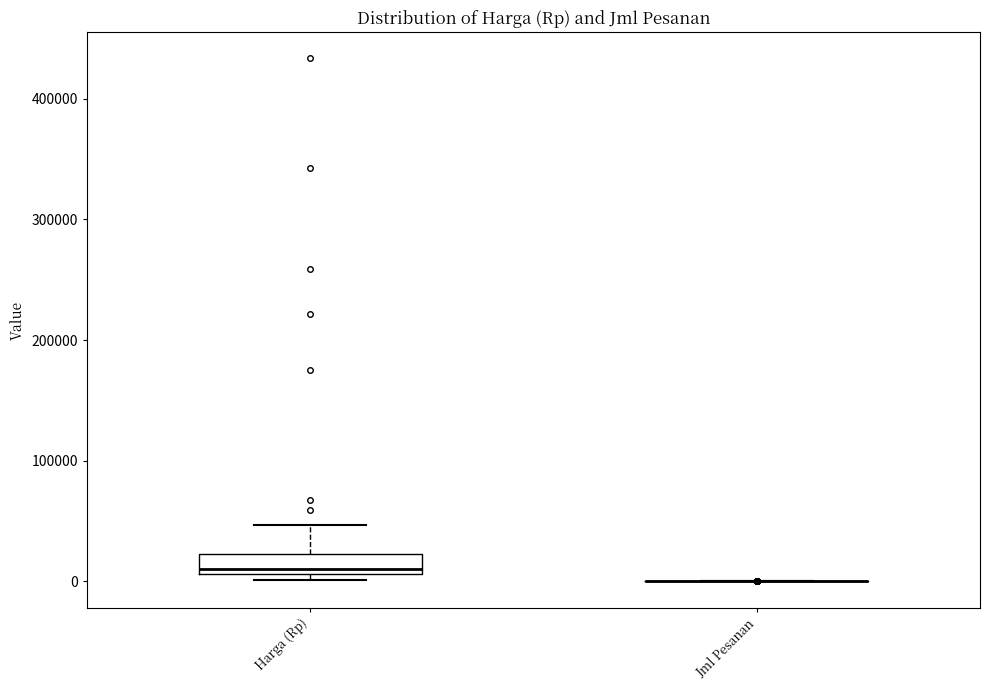

Comparing the boxes themselves (not the whiskers), which one is the tallest?

Harga (Rp)